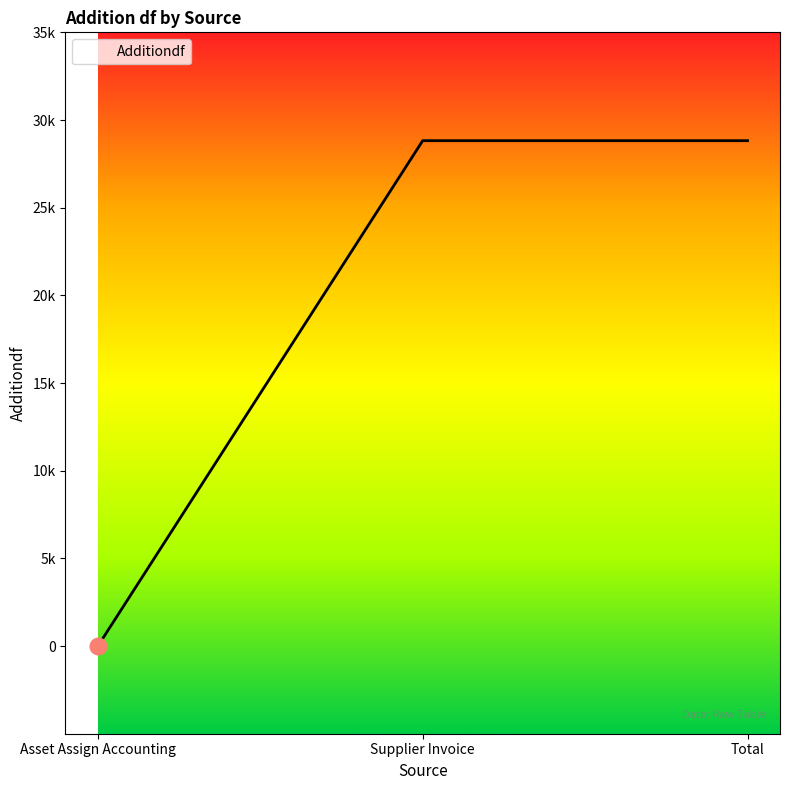

Is this an area chart (filled region under the line)?

Yes